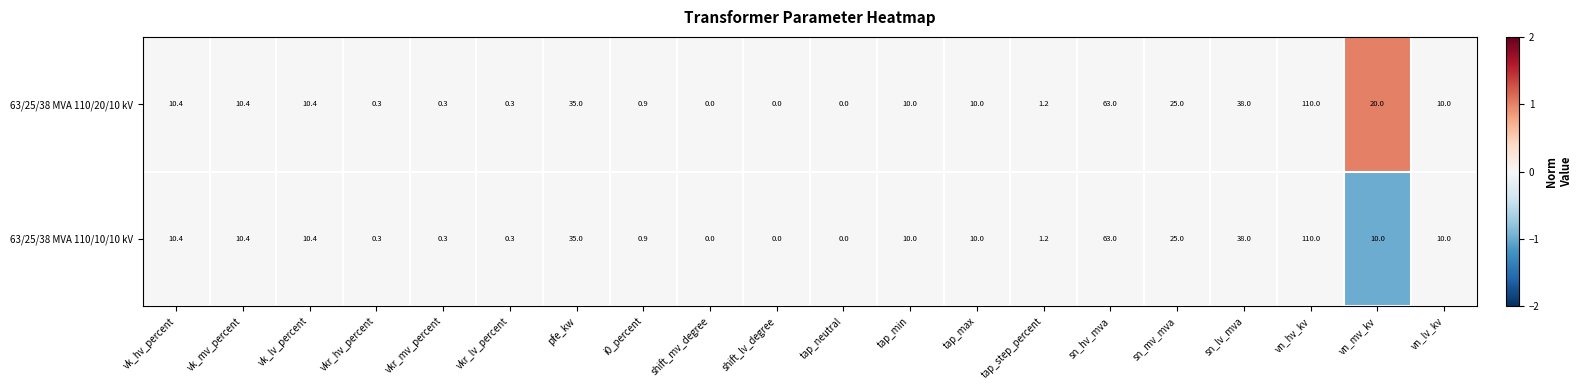

Which series has the largest total across all categories?

63/25/38 MVA 110/20/10 kV